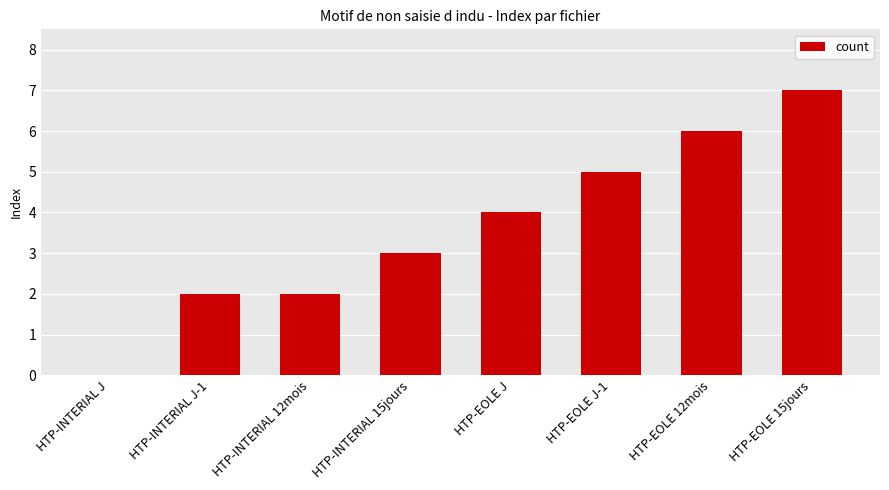

What is the difference between the values at HTP-INTERIAL 15jours and HTP-EOLE 12mois?

3